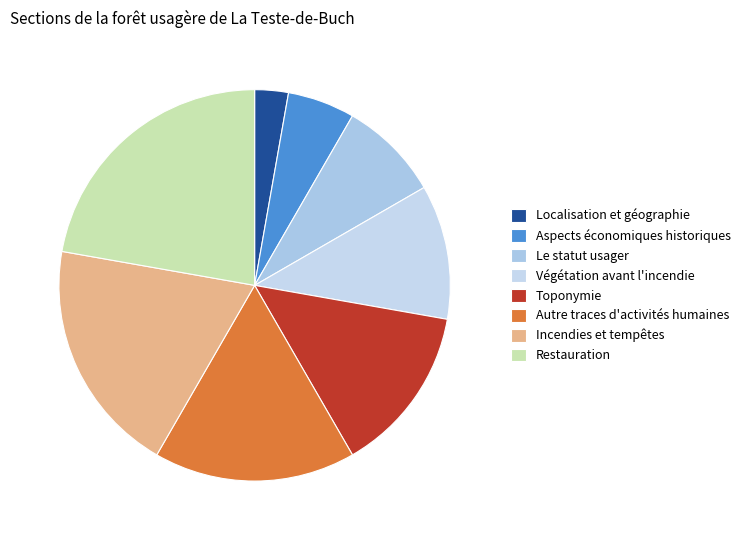

Is Incendies et tempêtes the majority of the pie?

No